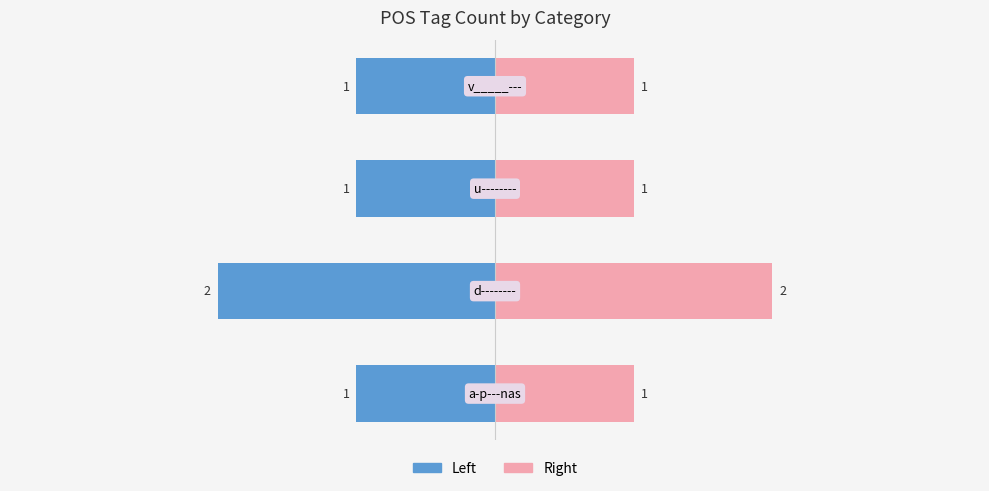

What is the difference between the maximum and minimum values in the Count (right) series?

1